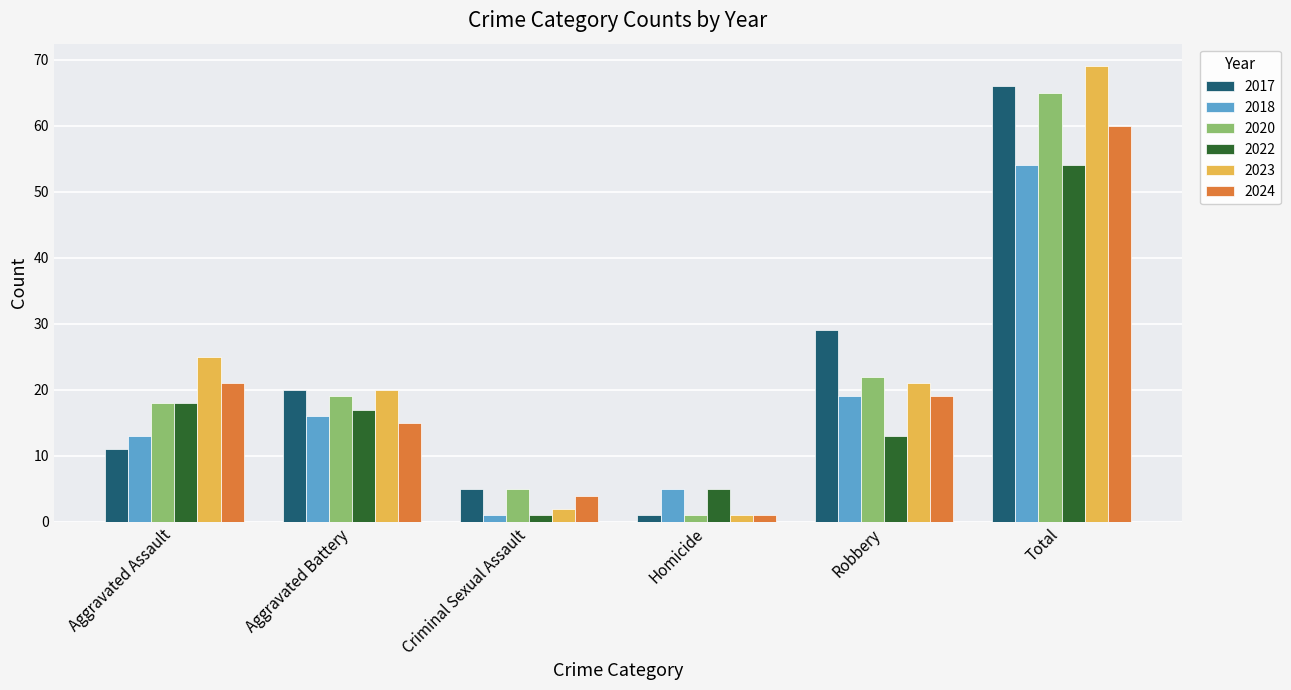

List the labels in order of 2020 value, largest first.

Total, Robbery, Aggravated Battery, Aggravated Assault, Criminal Sexual Assault, Homicide